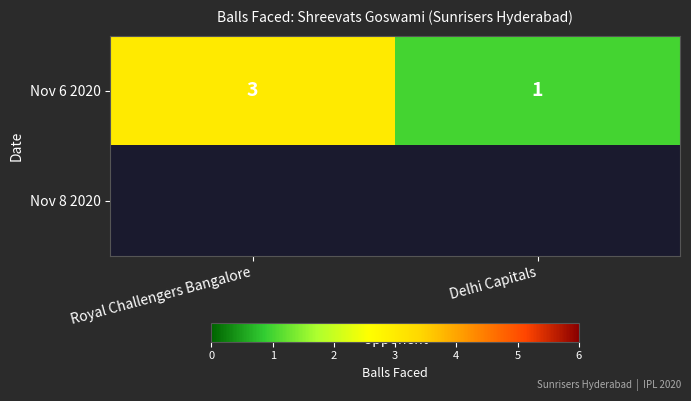

The Nov 6 2020 series shows 0 at Delhi Capitals. True or false?

False